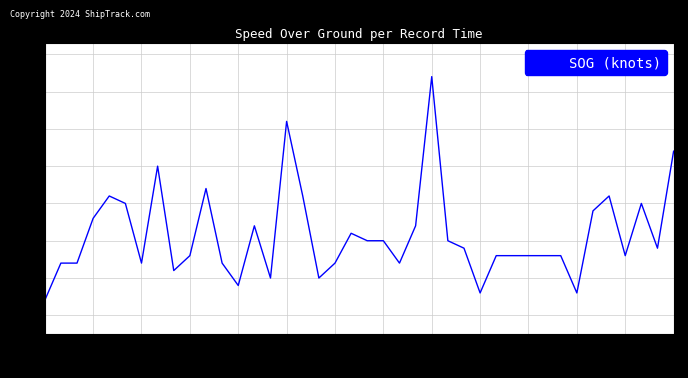

What is the maximum value shown in the chart?

3.2